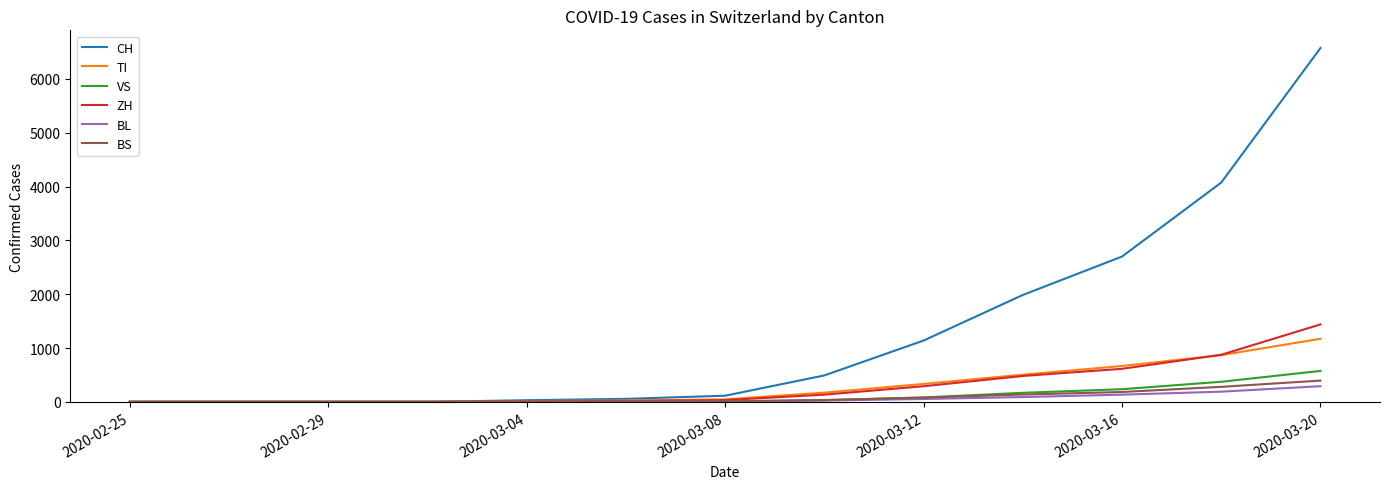

How many lines are shown in the chart?

6